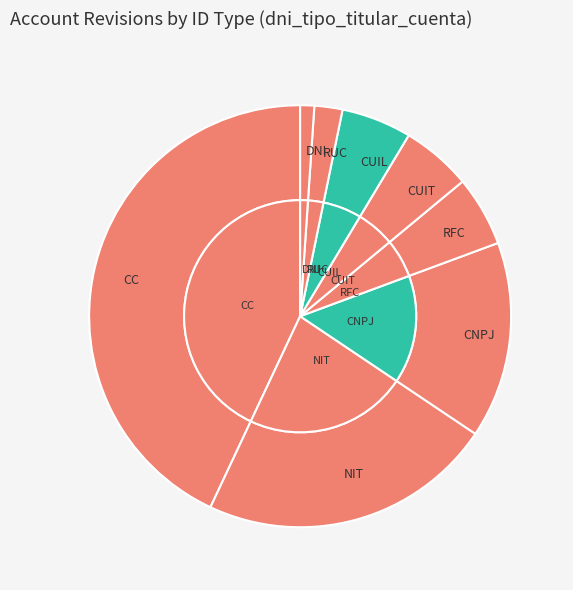

To the nearest percent, what is the average slice percentage?

12%